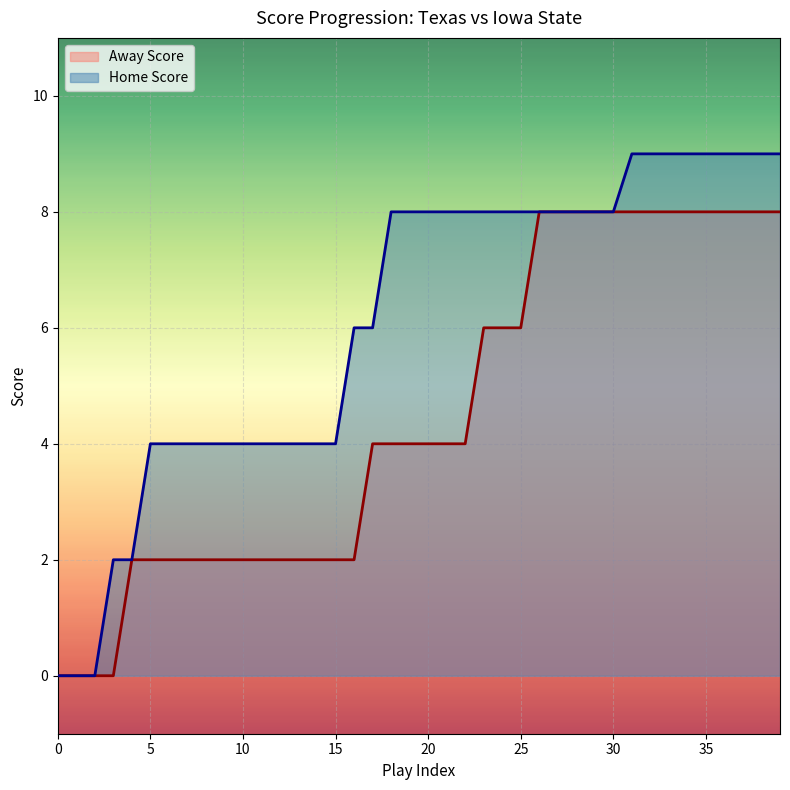

Which series has the largest total across all categories?

Home Score